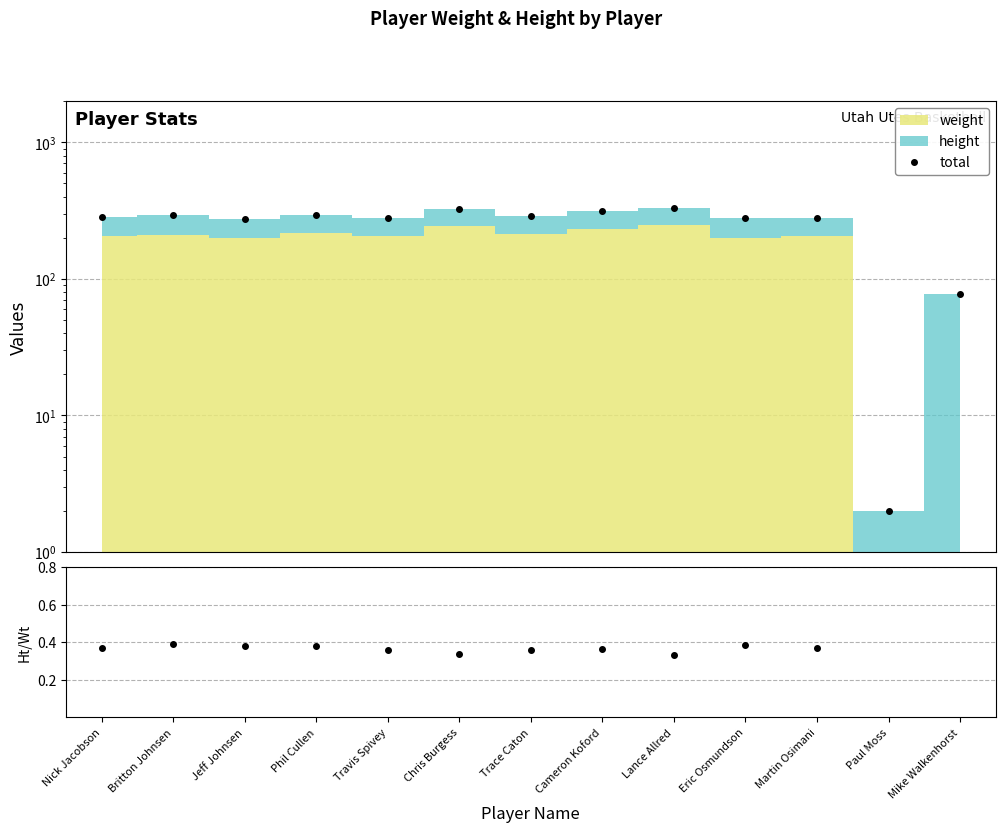

What is the label of the 3rd point from the left?

Jeff Johnsen